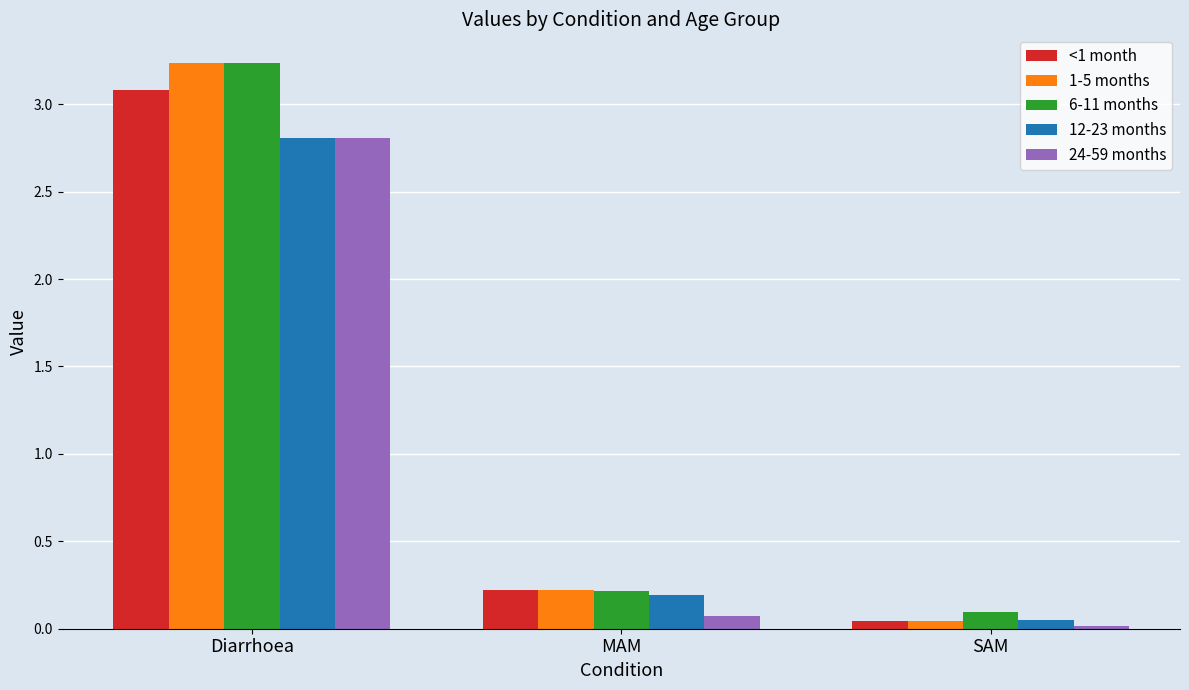

Which series has the largest range (max minus min)?

1-5 months